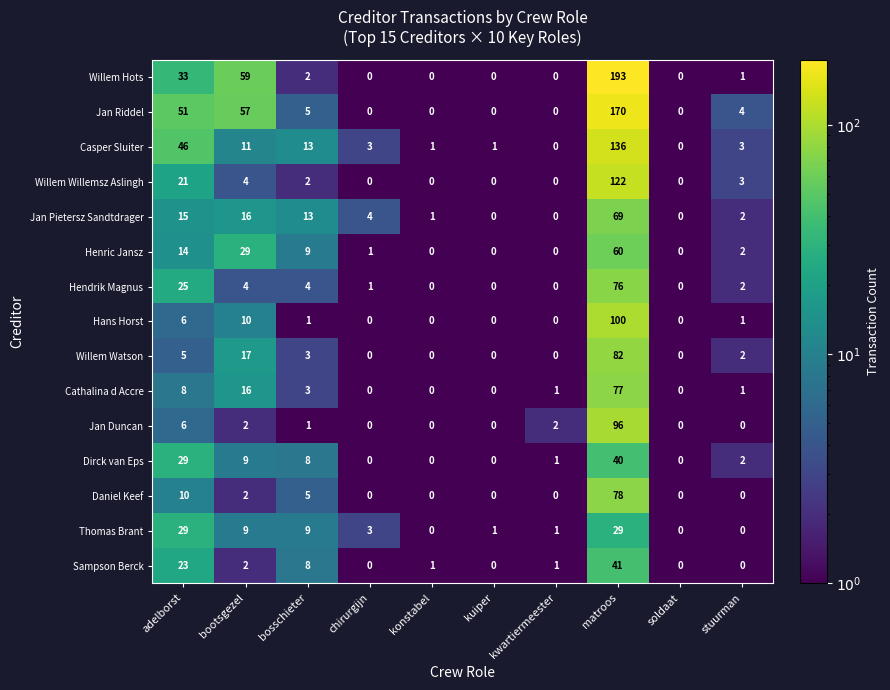

How many values in Thomas Brant are above zero?

7